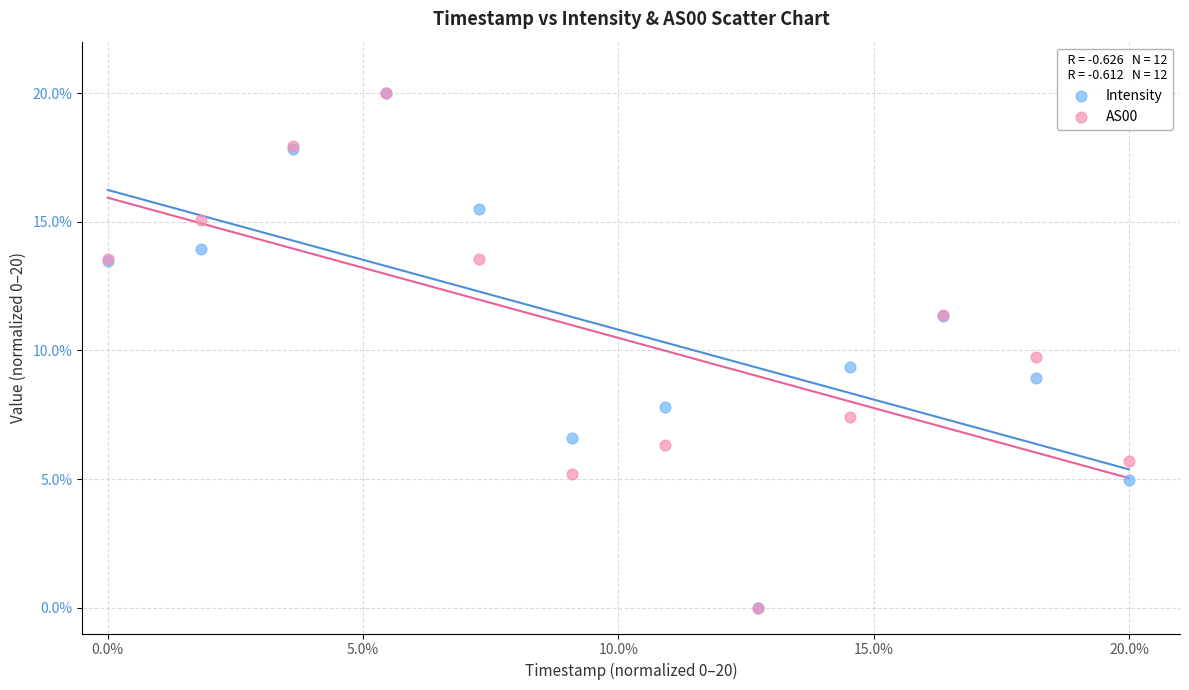

In the Intensity series, what Y value is closest to 10?

9.3